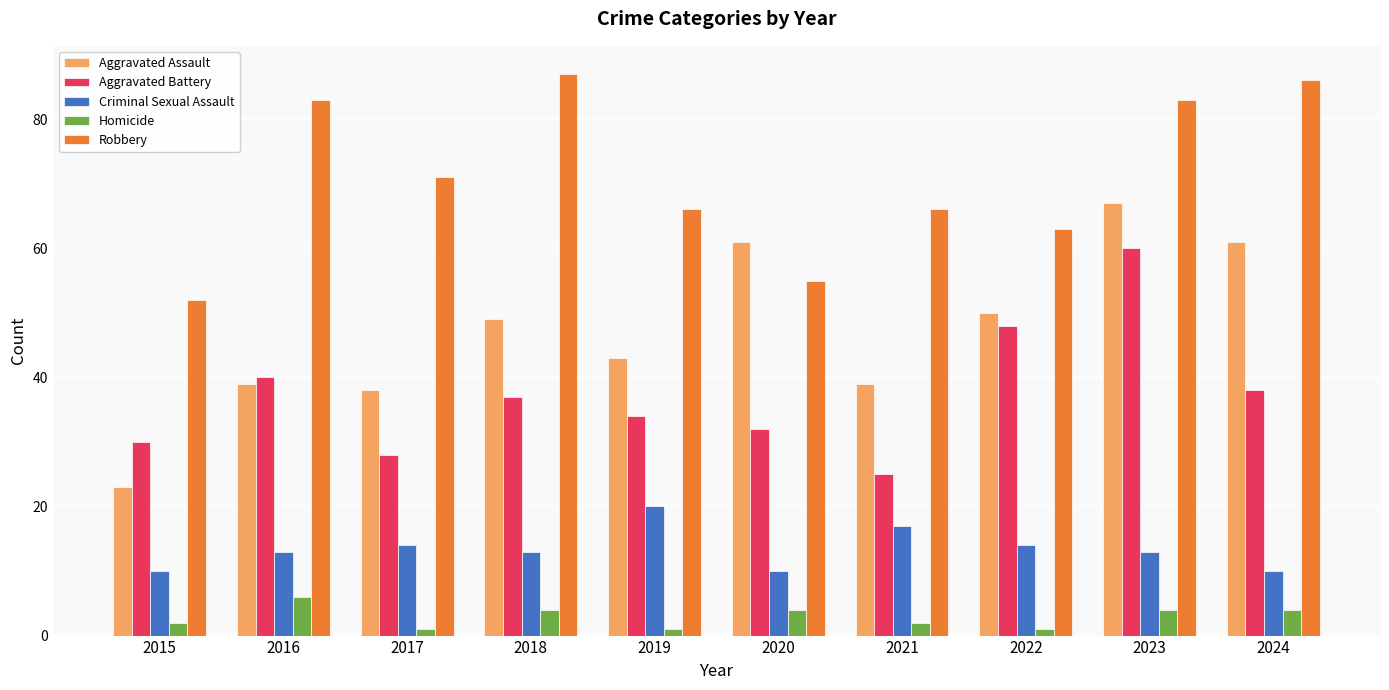

Reading left to right, extract all data points from this chart.

Aggravated Assault: 23	39	38	49	43	61	39	50	67	61
Aggravated Battery: 30	40	28	37	34	32	25	48	60	38
Criminal Sexual Assault: 10	13	14	13	20	10	17	14	13	10
Homicide: 2	6	1	4	1	4	2	1	4	4
Robbery: 52	83	71	87	66	55	66	63	83	86